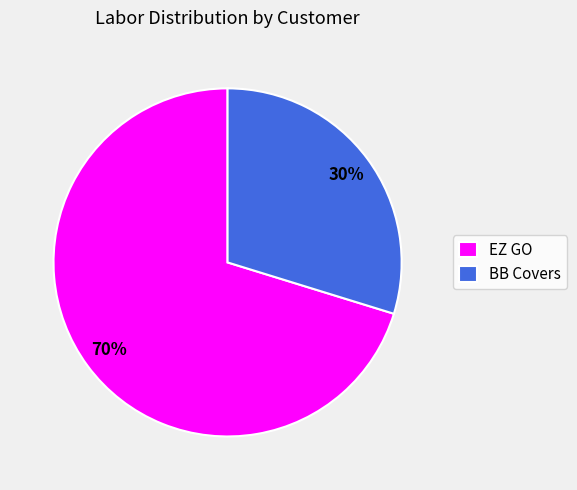

The EZ GO slice represents 70% of the pie. True or false?

True